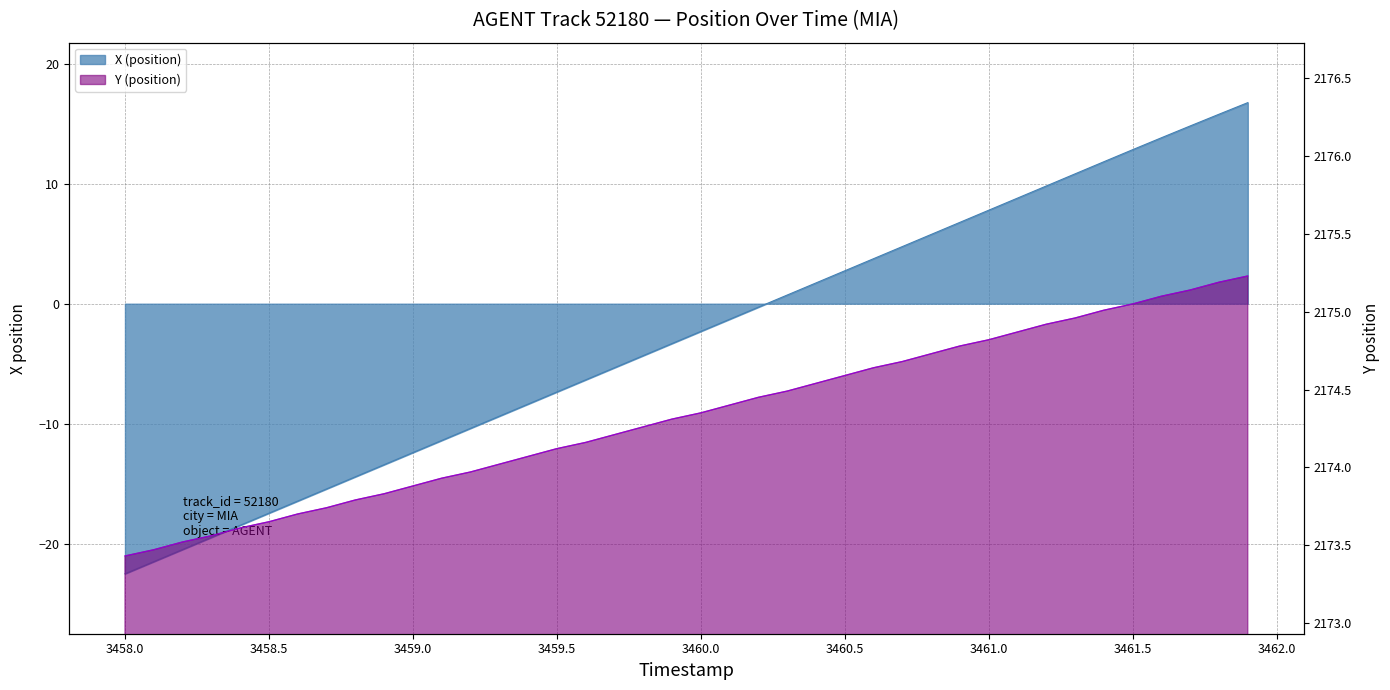

What is the difference between the maximum and second lowest values in the X (position) series?

38.3